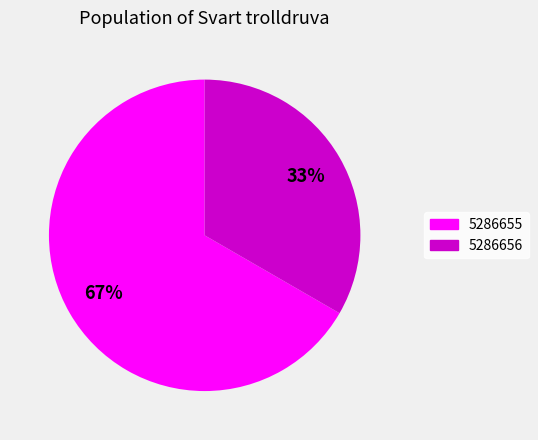

To the nearest percent, what is the combined percentage of 5286655 and 5286656?

100%